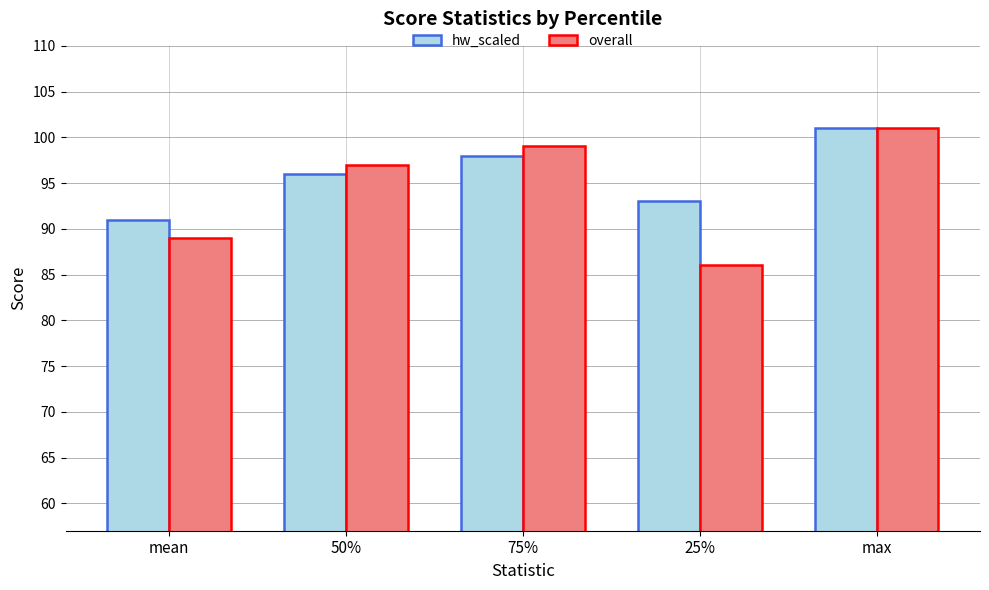

Reading left to right, transcribe all the data shown in this chart.

hw_scaled: 91	96	98	93	101
overall: 89	97	99	86	101